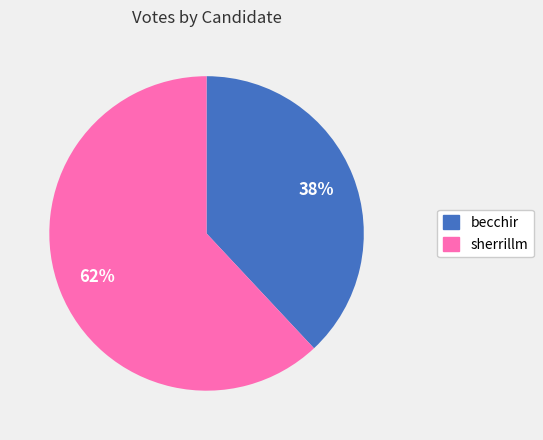

How many slices are in this pie chart?

2